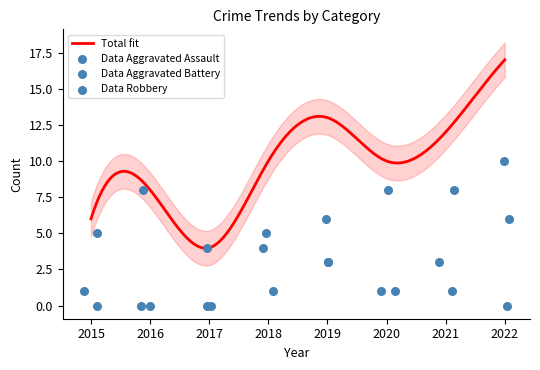

Which series has the widest spread of Y values?

Aggravated Battery